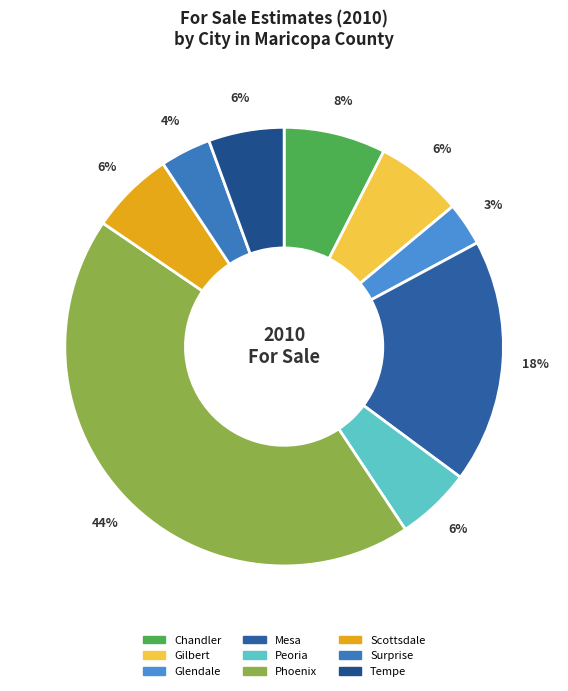

How many segments does this pie chart have?

9